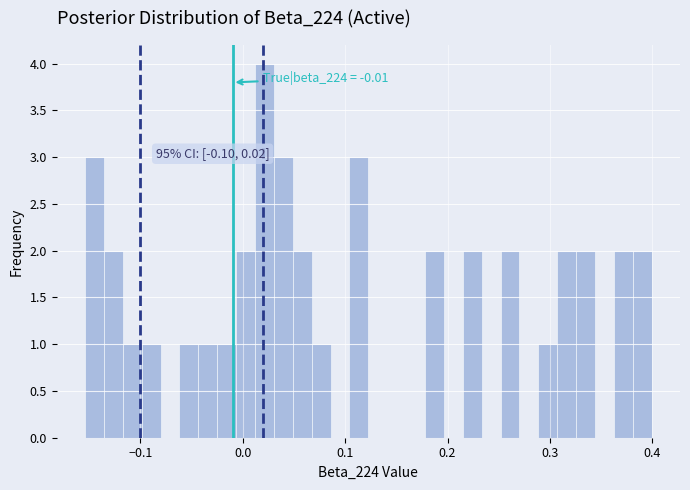

Around what value on the x-axis is the tallest bar? Give the approximate position of its centre, as read against the axis.

0.02